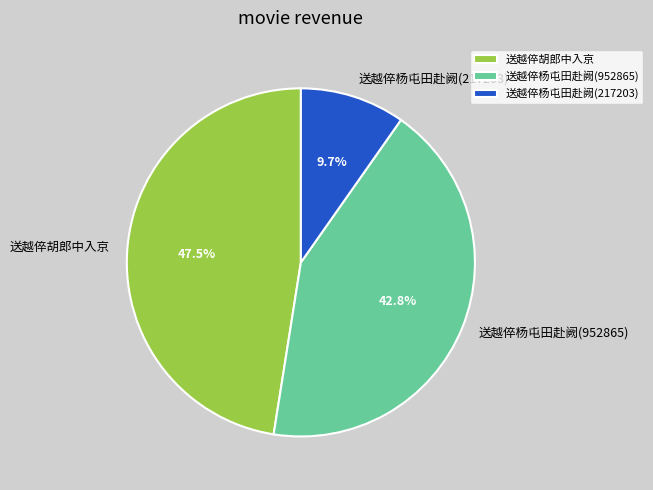

Approximately how many times larger is the value at 送越倅胡郎中入京 compared to 送越倅杨屯田赴阙(217203)?

4.9